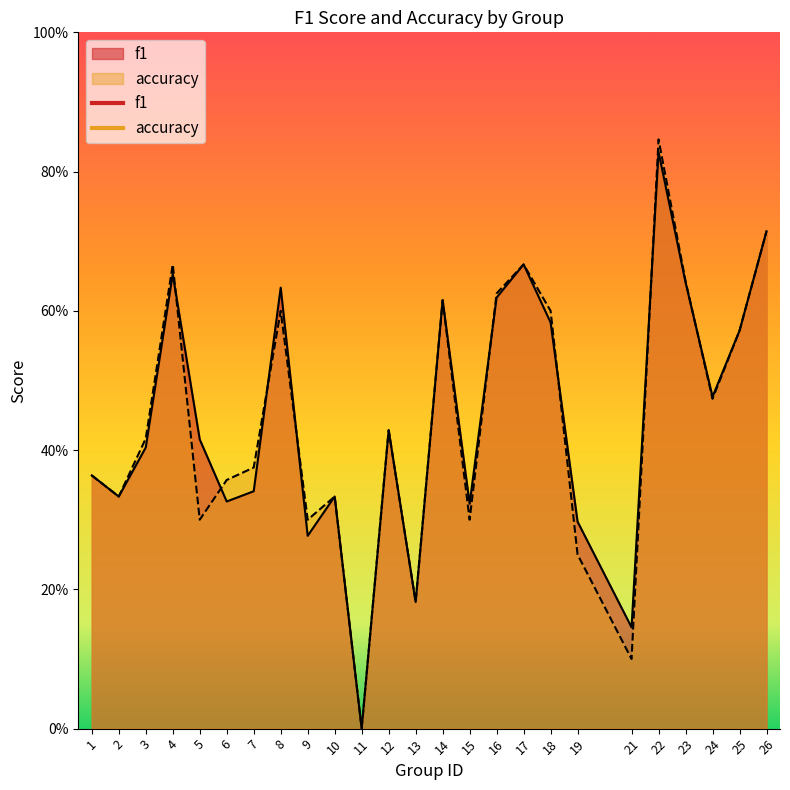

What is the difference between the second highest and minimum values in the f1 series?

0.7